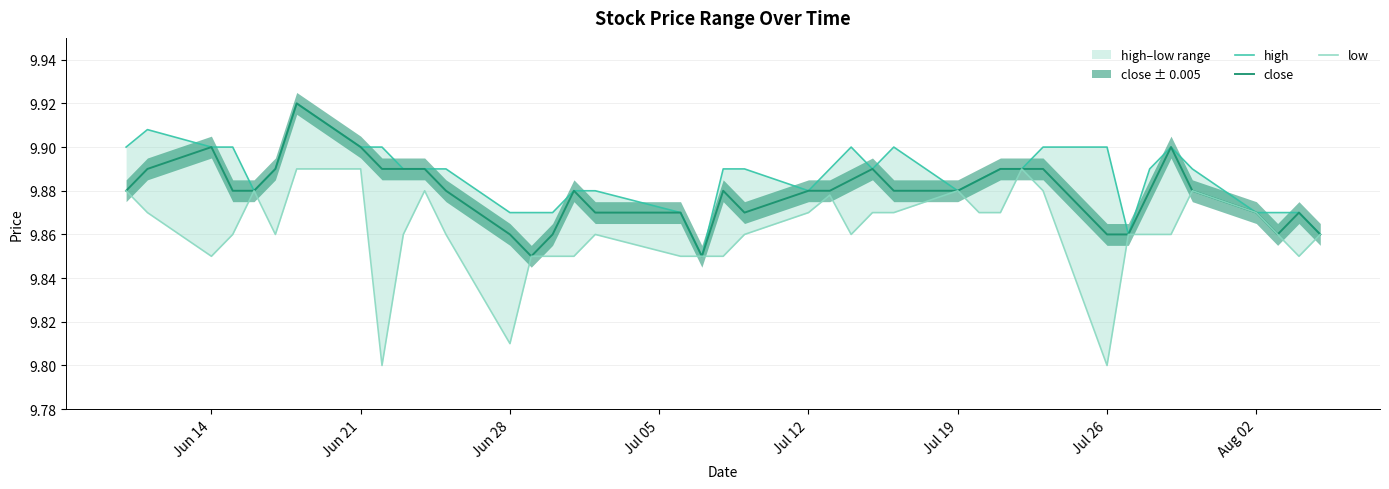

True or false: close and low cross at least once.

False